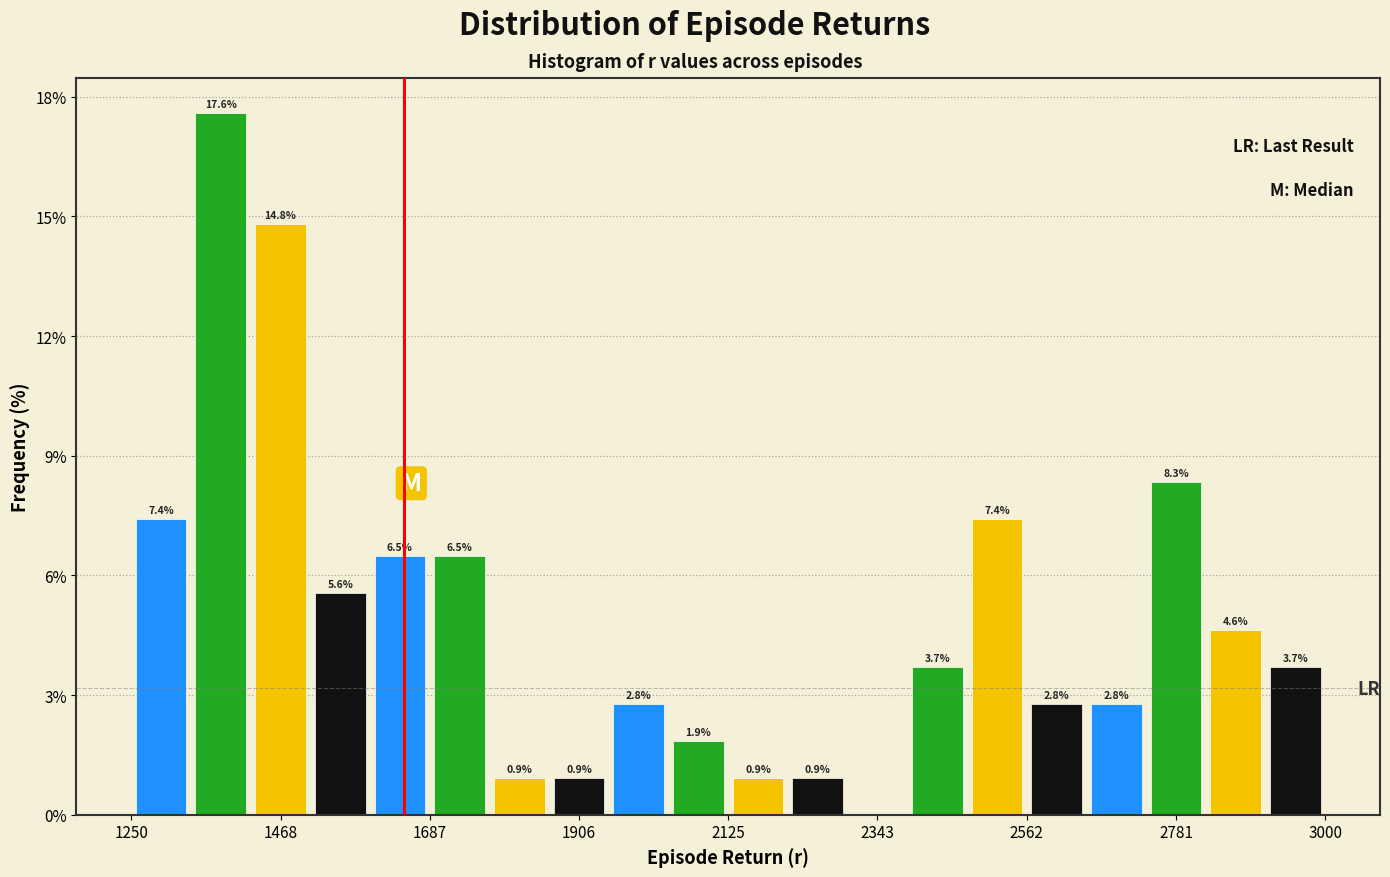

Around what value on the x-axis is the tallest bar? Give the approximate position of its centre, as read against the axis.

1400